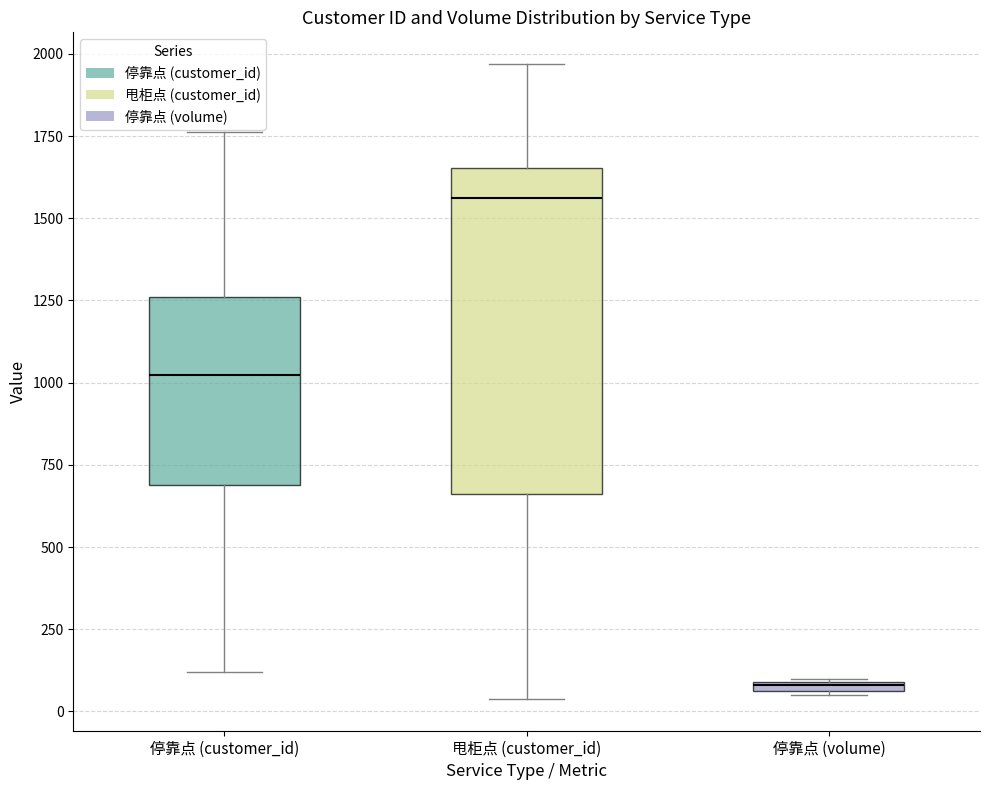

Which box has the lowest median line?

停靠点 (volume)